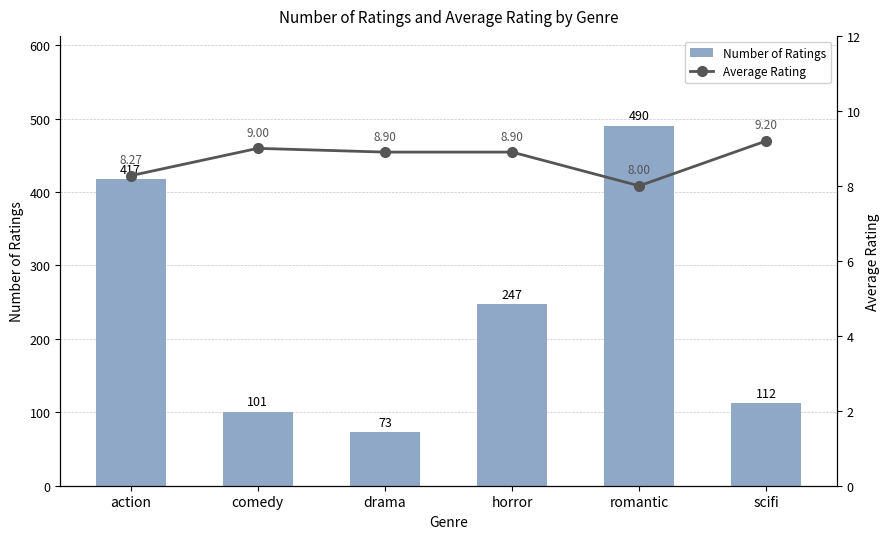

Reading left to right, extract all data points from this chart.

Number of Ratings: action=417.0	comedy=101.0	drama=73.0	horror=247.0	romantic=490.0	scifi=112.0
Average Rating: action=8.3	comedy=9.0	drama=8.9	horror=8.9	romantic=8.0	scifi=9.2